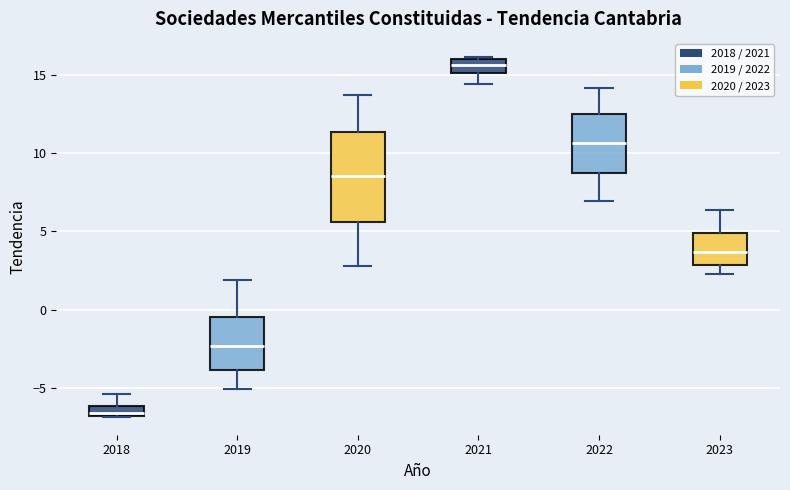

Which box has the highest median line?

2021